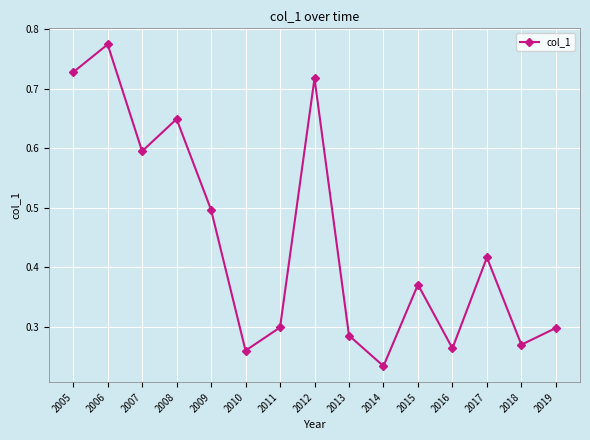

The chart shows a value of 0.3 at 2019. True or false?

True